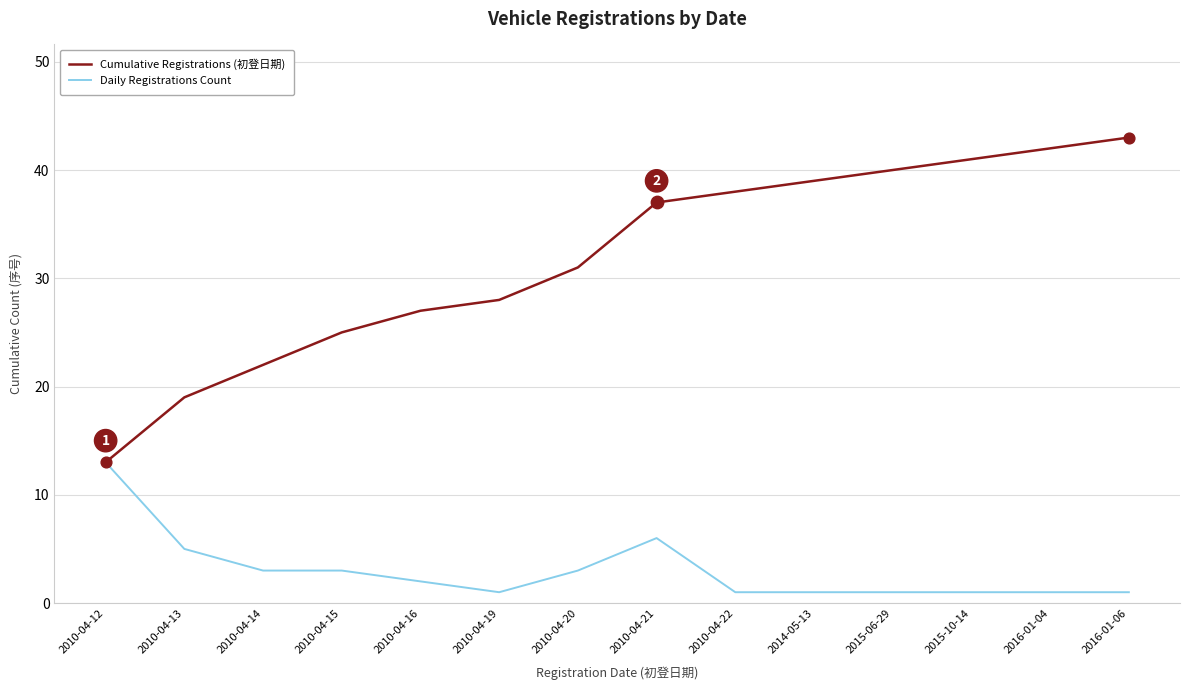

What is the total value across all series at 2010-04-16?

29